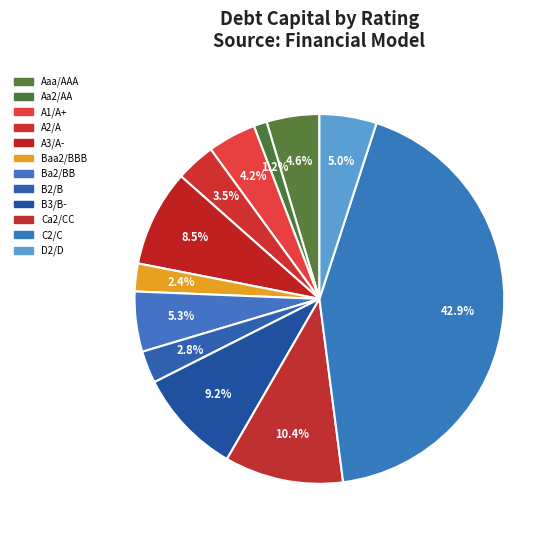

What is the total percentage of B2/B and D2/D?

7.8%